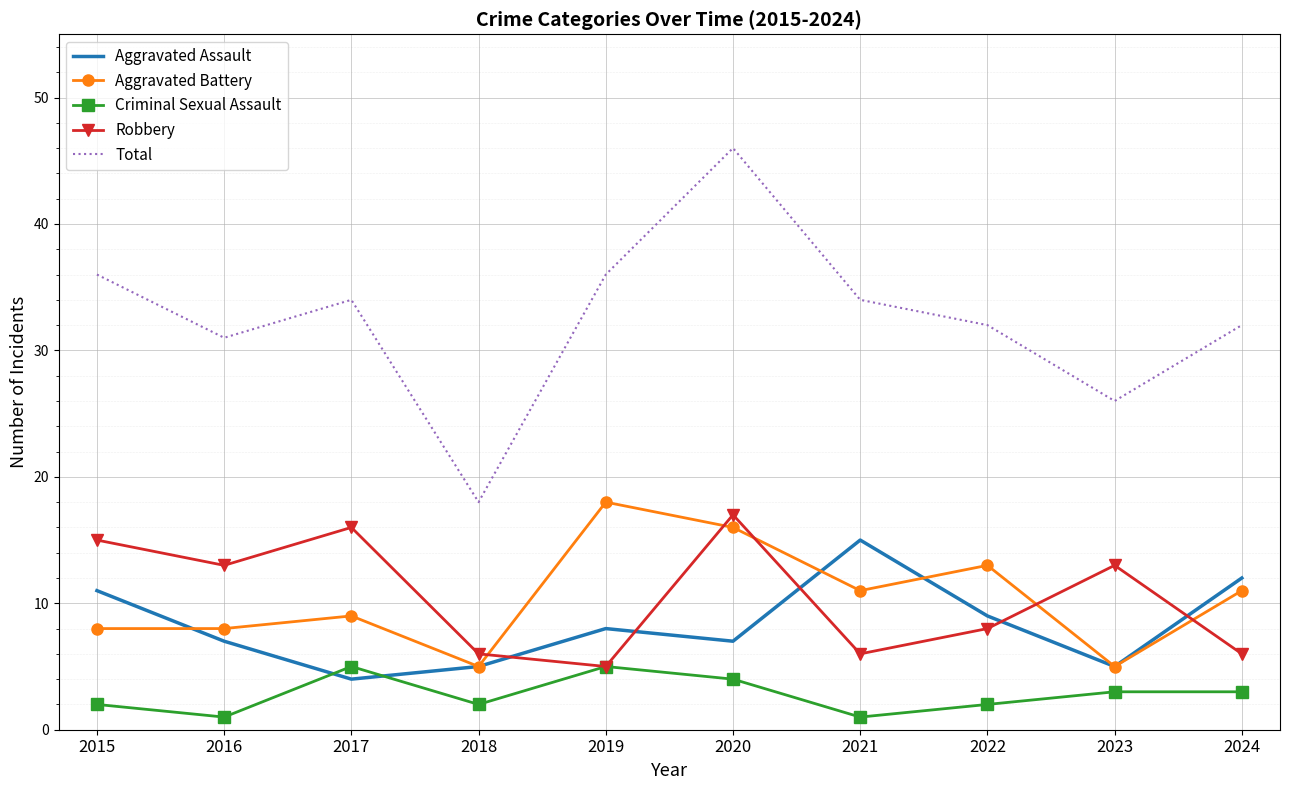

At which category does the chart reach its peak across all series?

2020